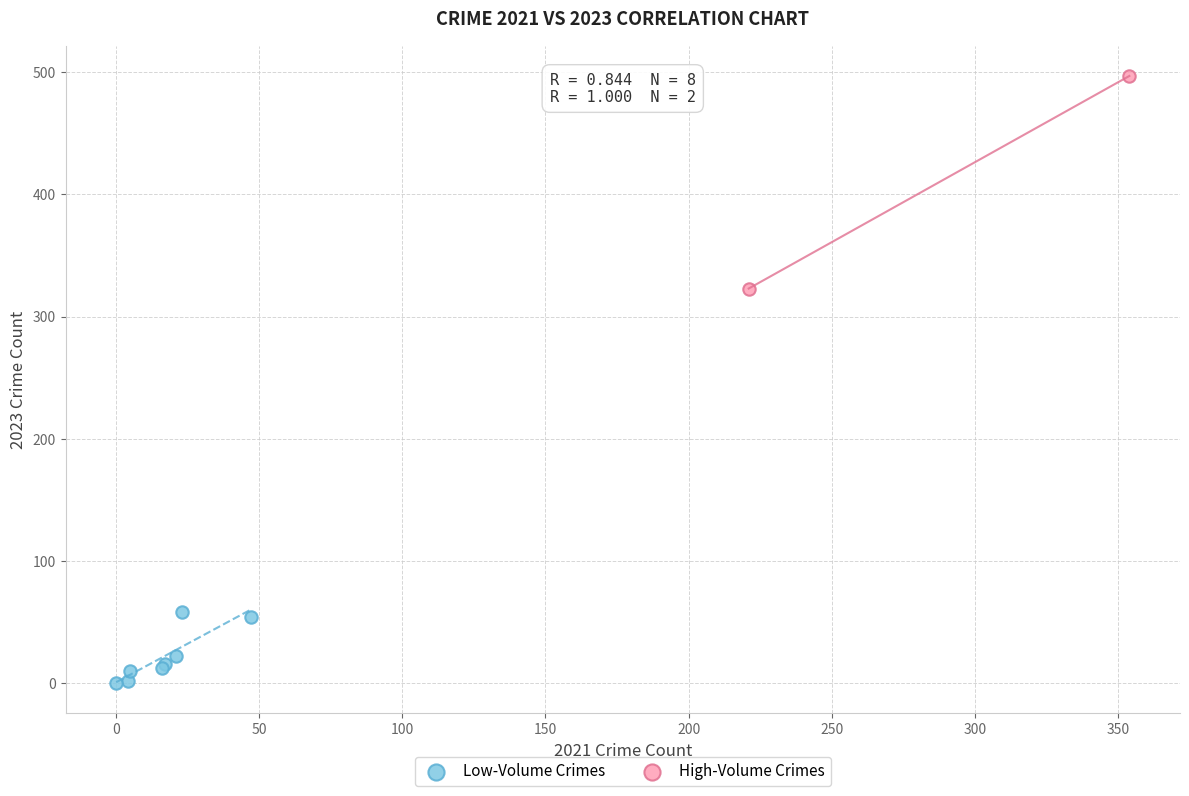

What are all the series names shown in the legend?

Low-Volume Crimes, High-Volume Crimes